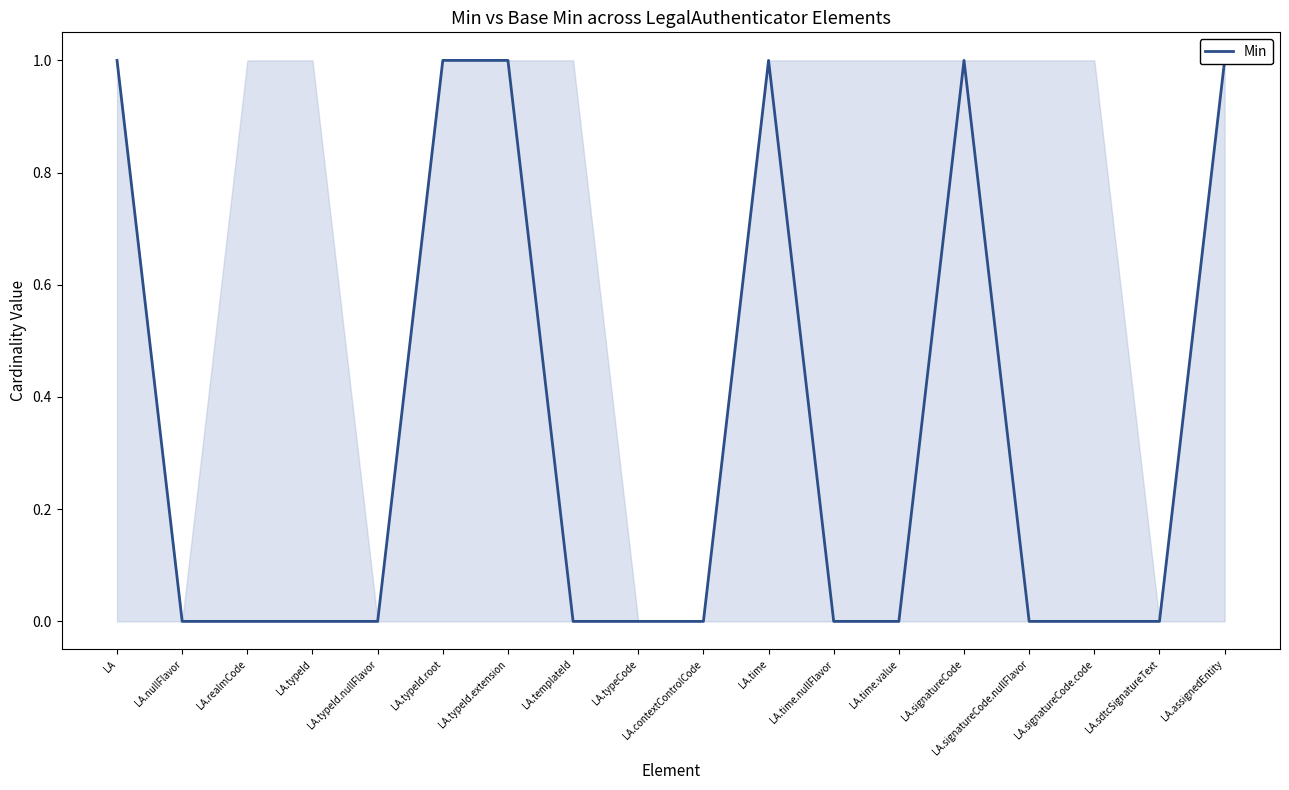

Between LA.nullFlavor and LA.typeId.extension, which is larger?

LA.typeId.extension